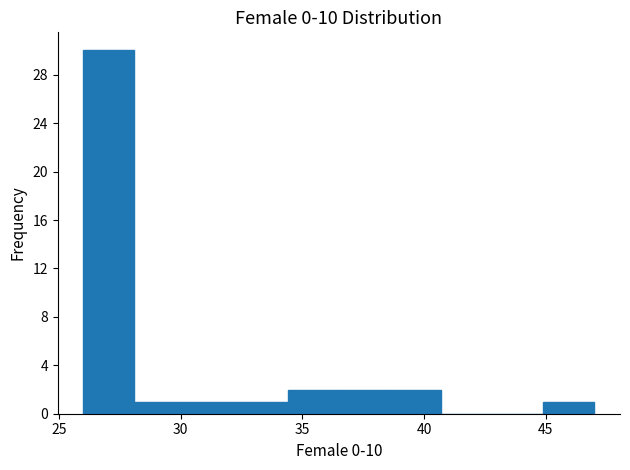

What is the height of the bar covering 36.5 to 38.6 on the x-axis? Neither the bar edges nor the heights are printed on the chart, so give them approximately, as read against the axes.

2